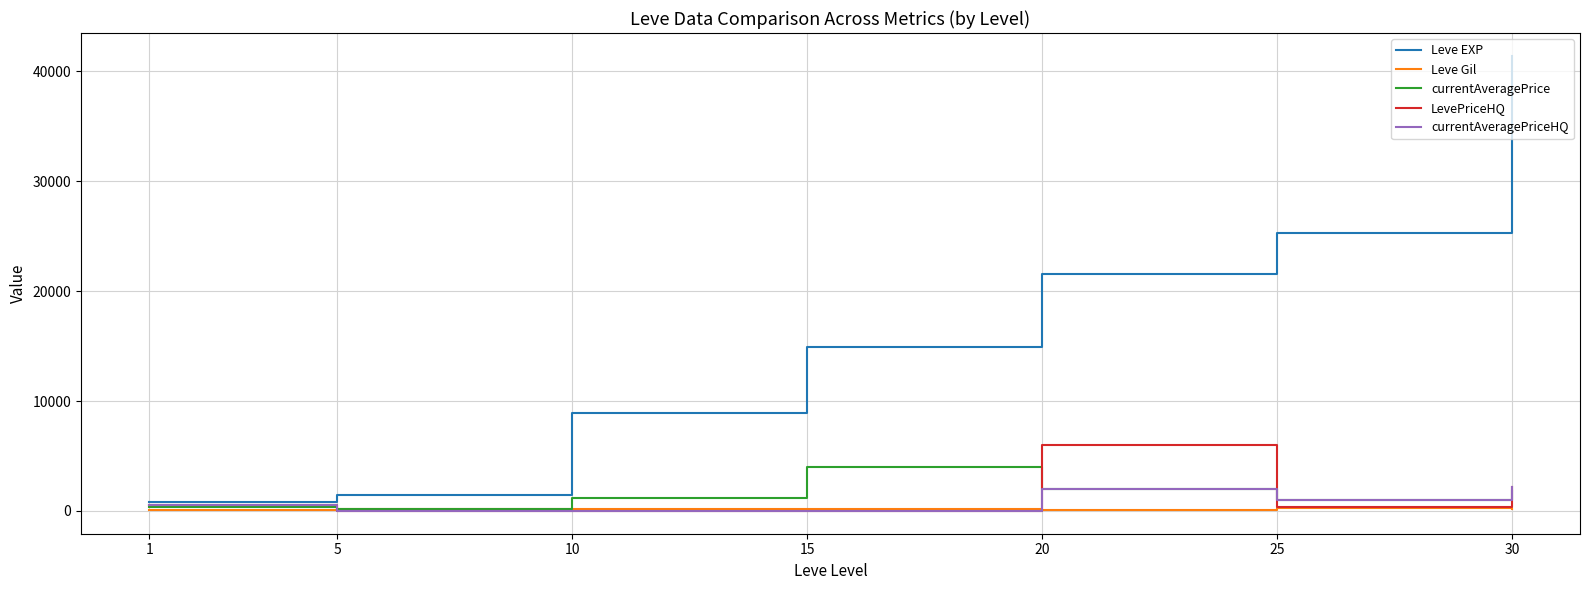

Is the value of LevePriceHQ at 20 greater than the value of Leve Gil at 1?

Yes